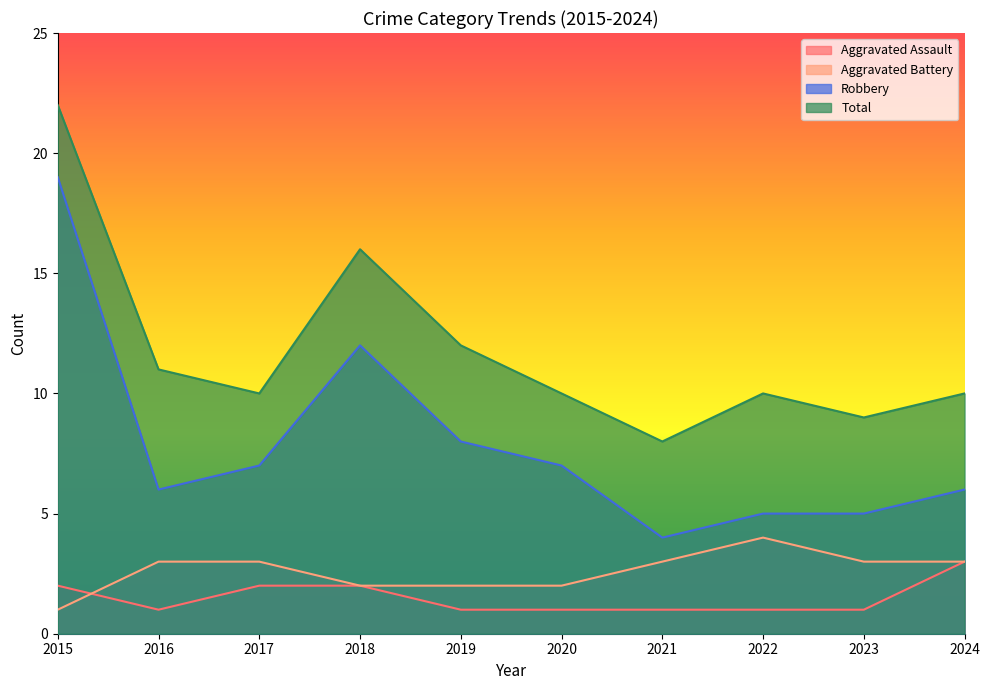

What are all the series names shown in the legend?

Aggravated Assault, Aggravated Battery, Robbery, Total